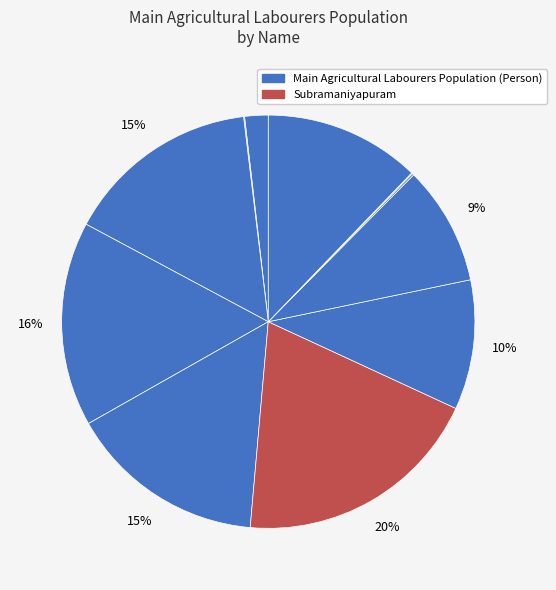

To the nearest percent, what is the average slice percentage?

9%